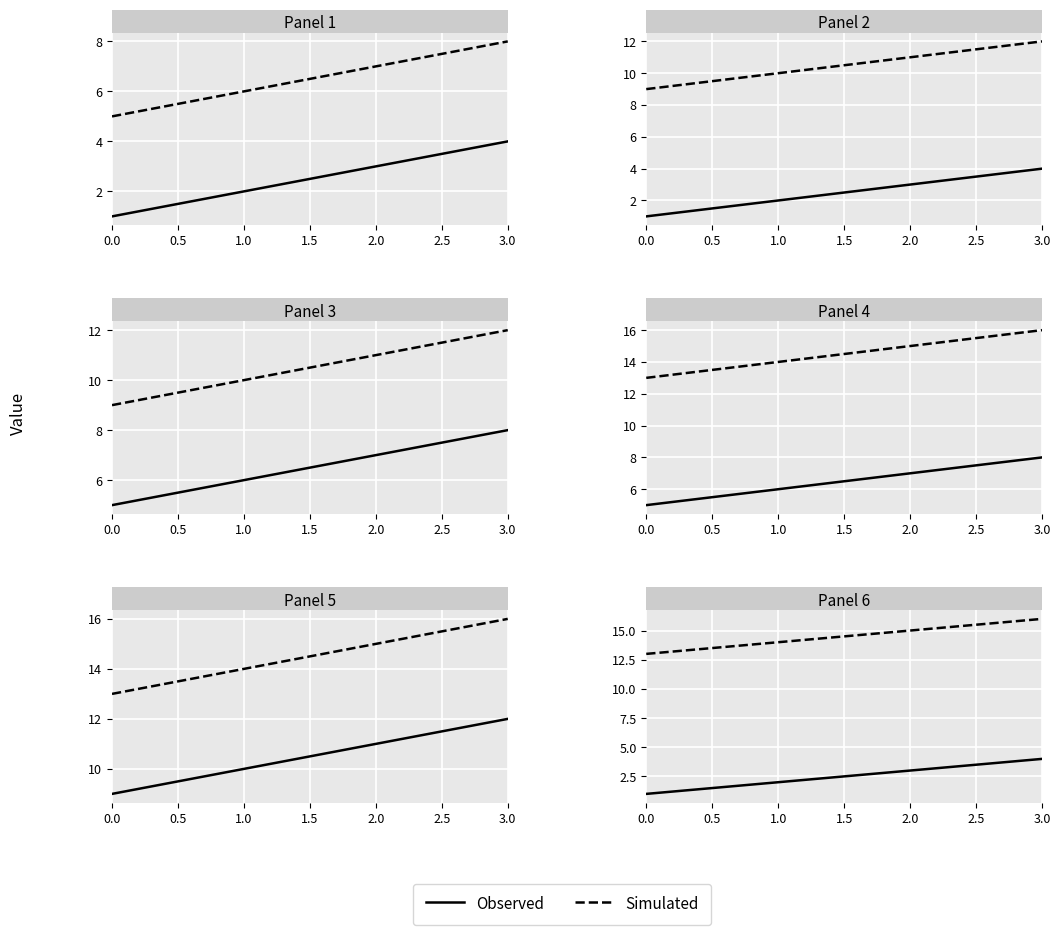

The value of Simulated at 1.5 is 23. True or false?

False